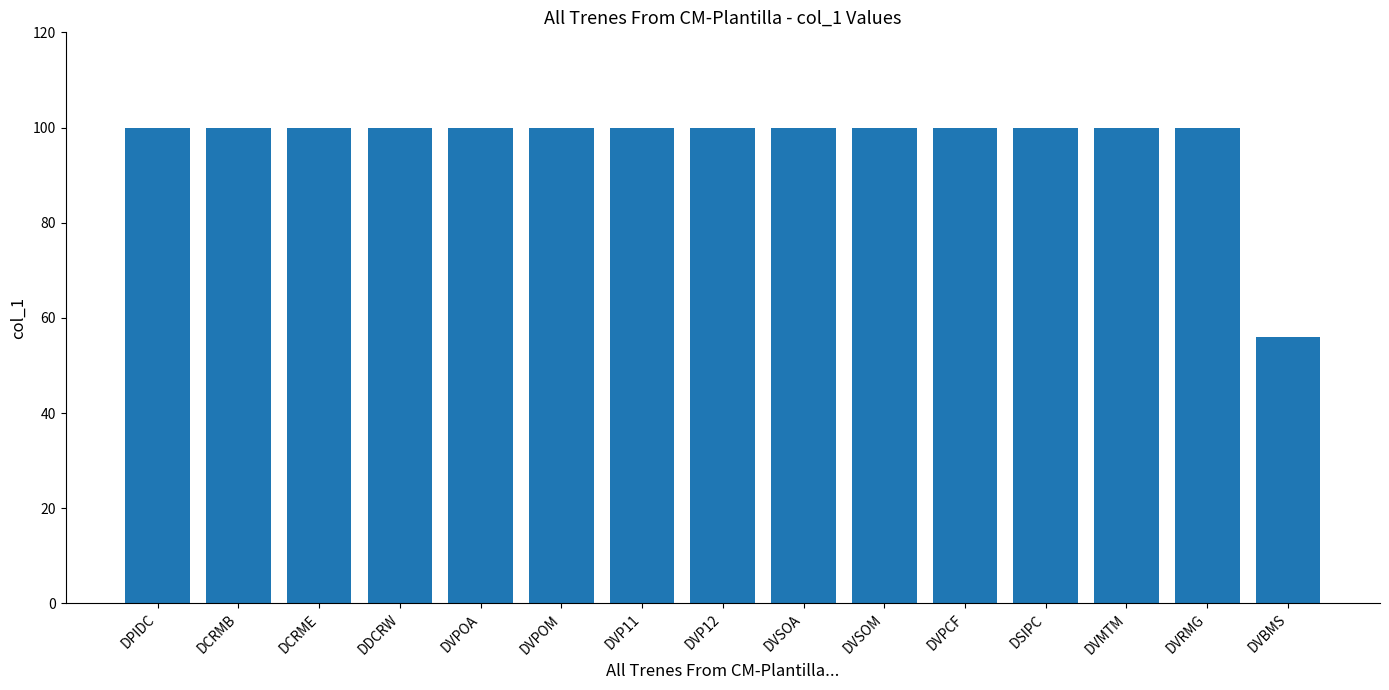

How many series are shown in this chart?

1